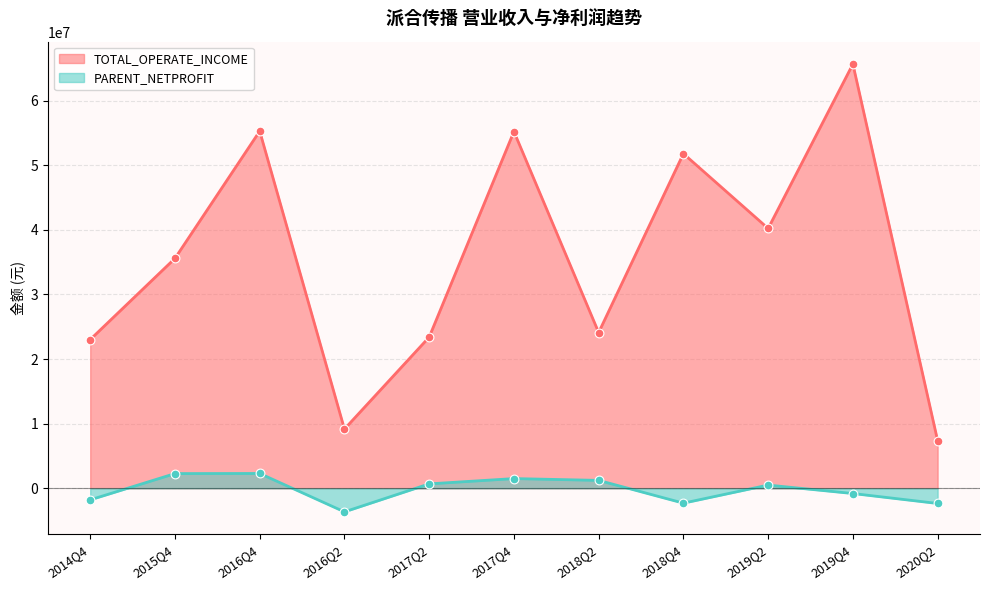

What are all the series names shown in the legend?

TOTAL_OPERATE_INCOME, PARENT_NETPROFIT